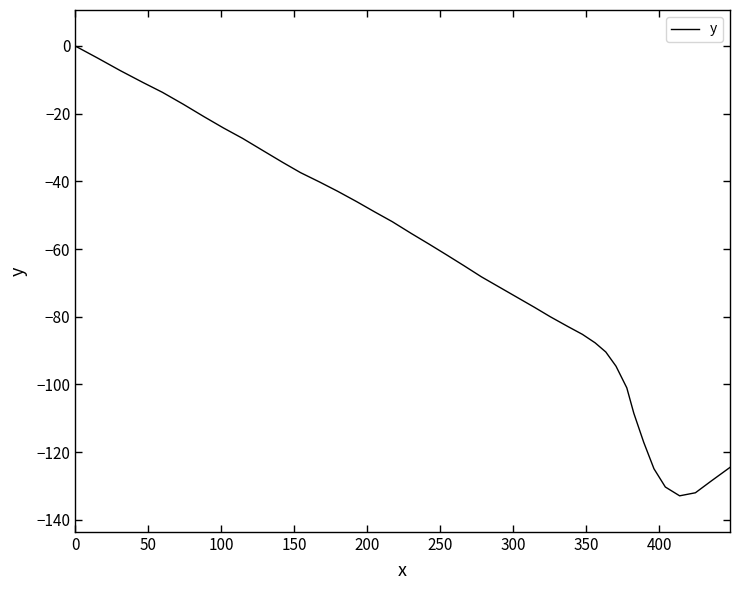

What is the difference between the maximum and minimum values?

132.9